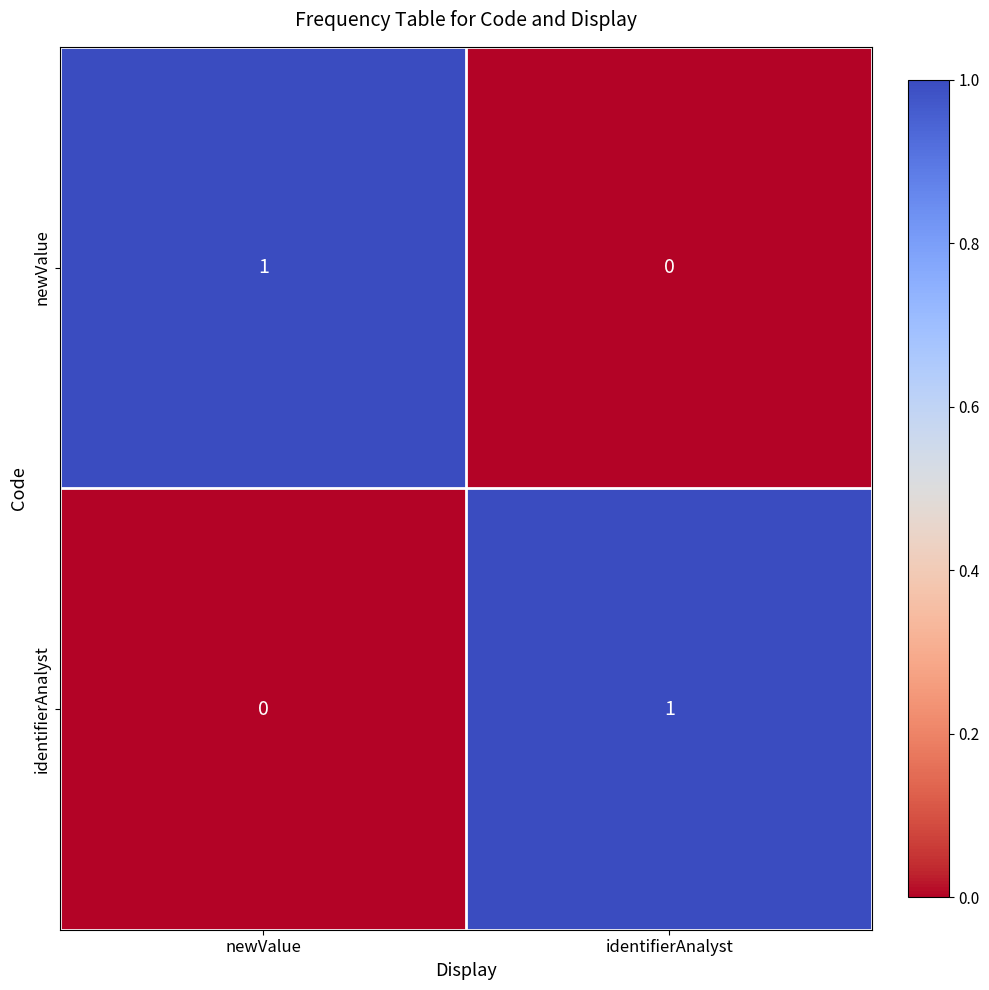

What is the total value across all series at newValue?

1